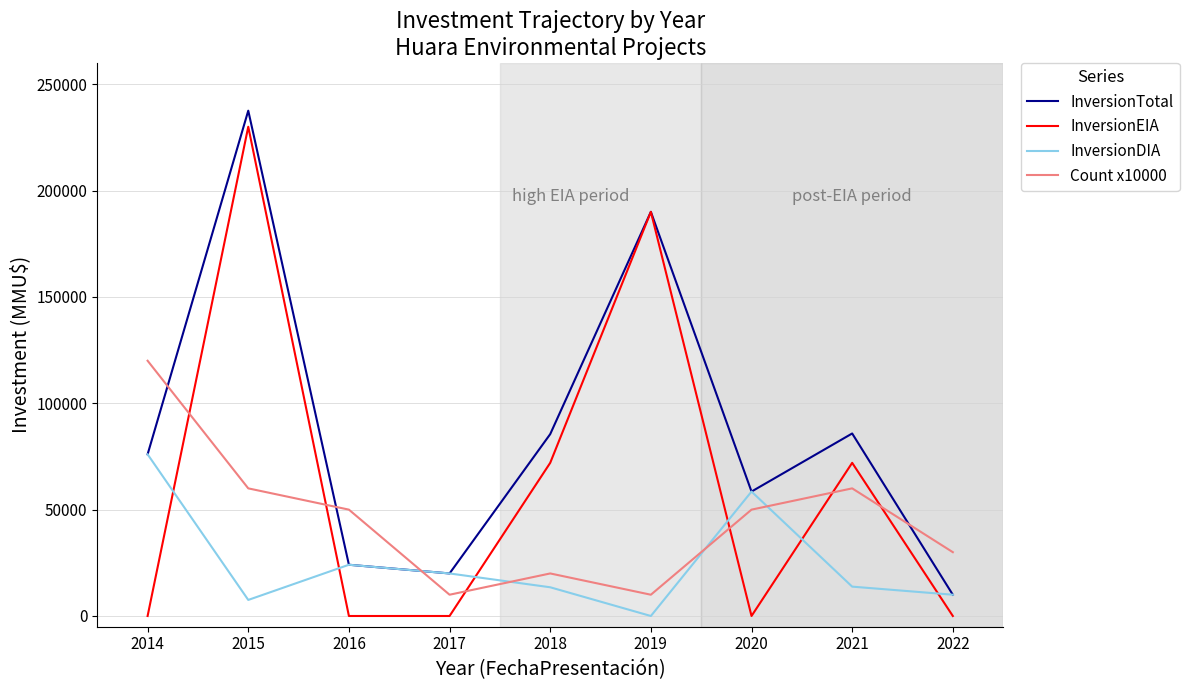

The value of InversionEIA at 2019 is 80469. True or false?

False